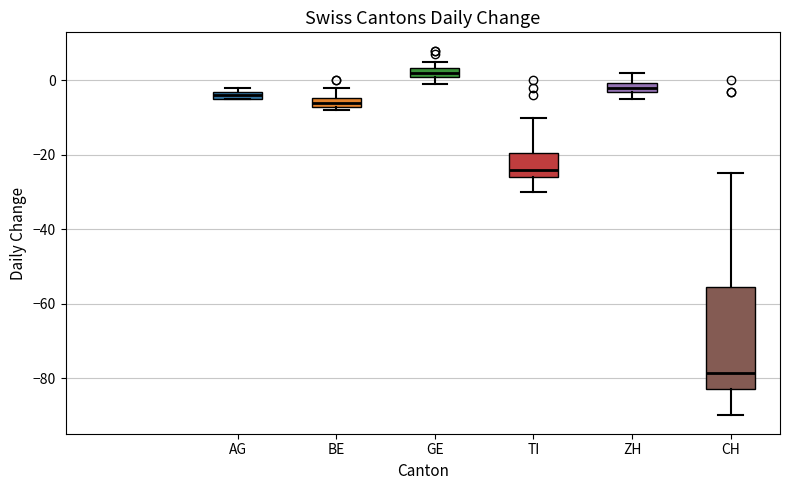

Which box has the lowest median line?

CH